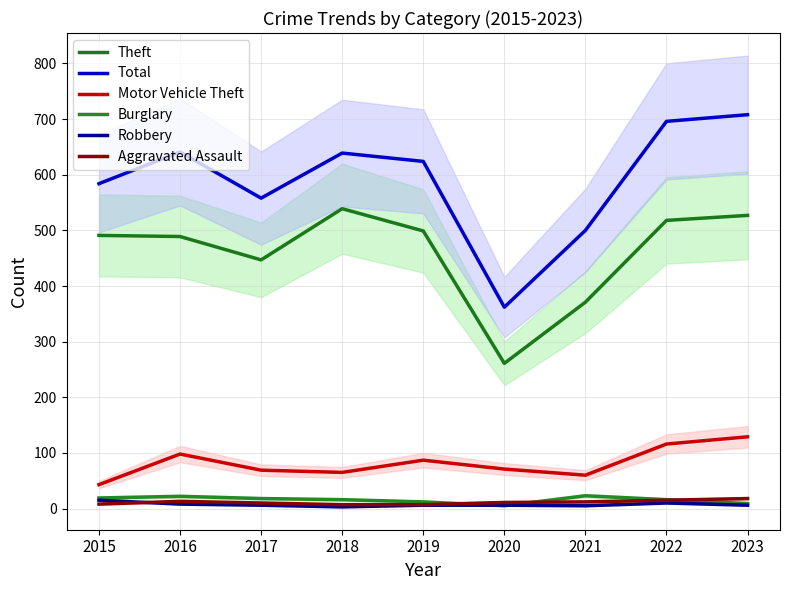

True or false: Theft has a value of 572 at 2021.

False